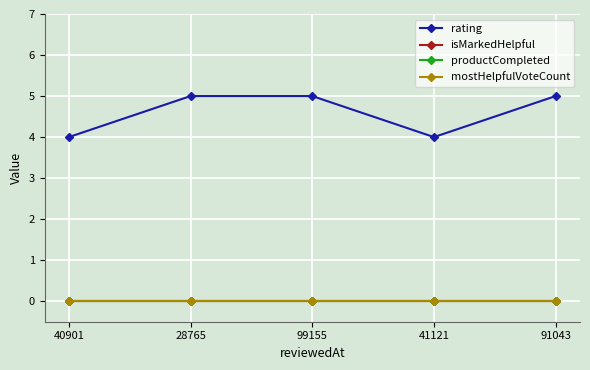

List the labels in order of mostHelpfulVoteCount value, largest first.

40901, 28765, 99155, 41121, 91043